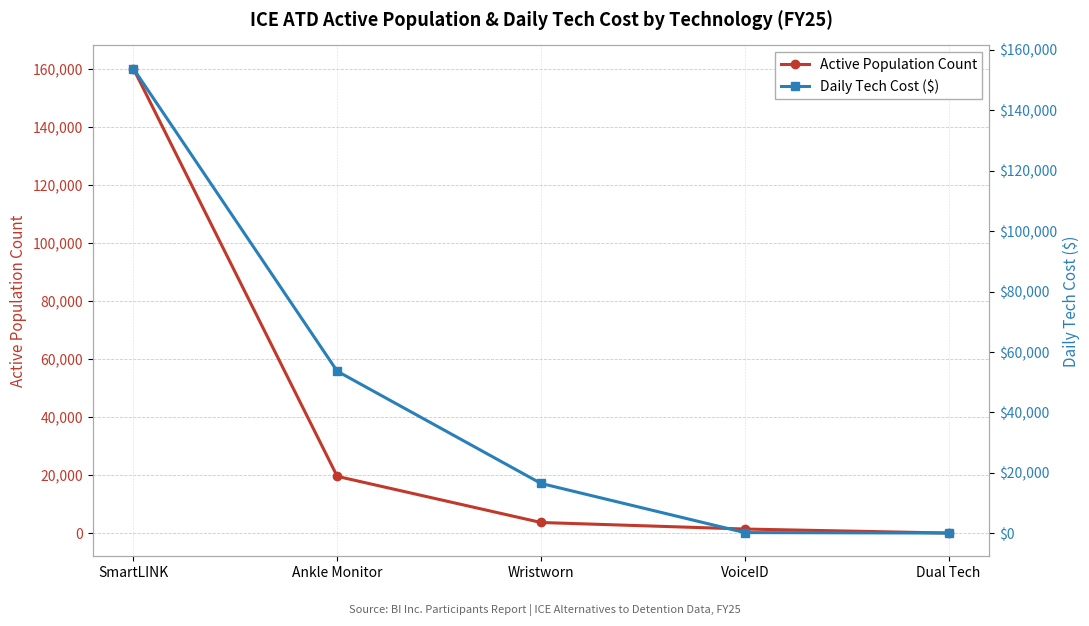

True or false: Daily Tech Cost ($) has more than 2 interior local peaks.

False